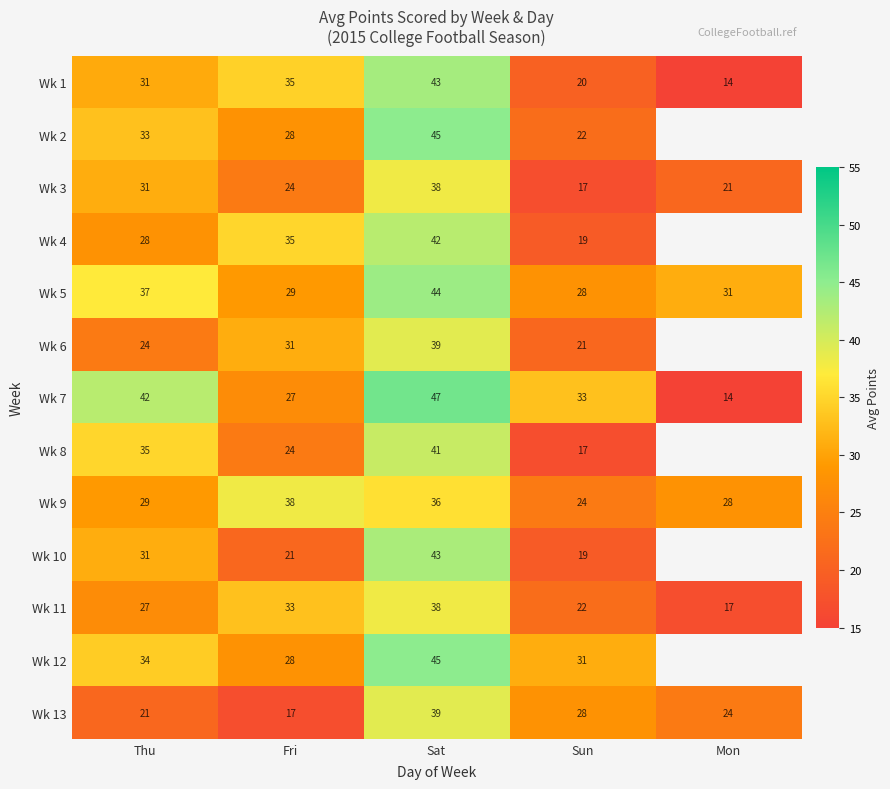

Read the Wk 5 value at Sun.

28.0